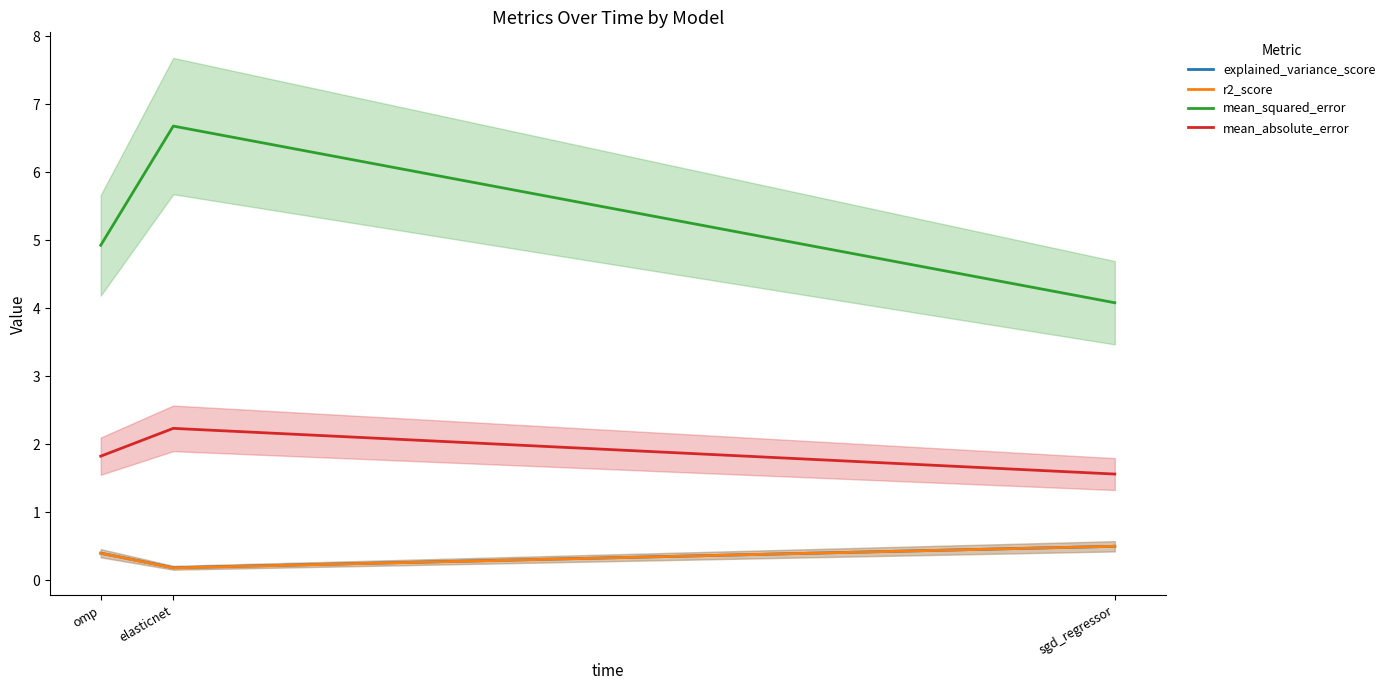

What is the sum of all explained_variance_score values?

1.1